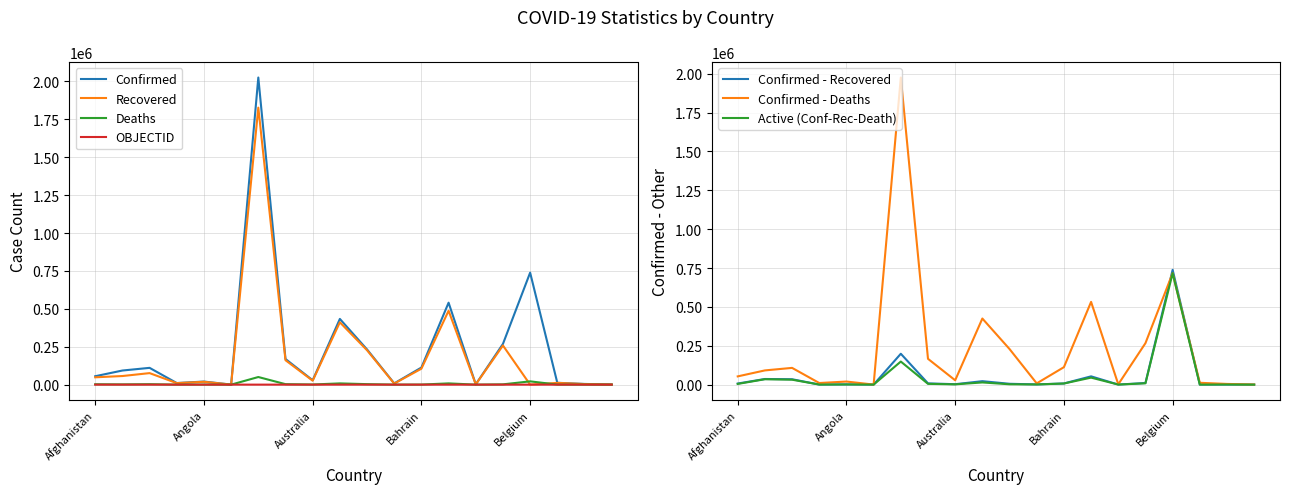

Reading left to right, extract all data points from this chart.

Confirmed: 55492	93075	110711	10503	20366	427	2025798	169167	28900	433487	232123	8311	112742	540592	2061	268687	738631	12145	4560	864
Recovered: 48395	56764	75999	9911	18795	199	1827118	161015	26126	411199	226654	6931	105166	487229	1616	258202	0	11626	3772	856
Deaths: 2427	1555	2939	107	492	9	50236	3141	909	8211	3180	178	403	8274	23	1849	21662	313	56	1
OBJECTID: 1	2	3	4	5	6	7	8	9	17	18	19	20	21	22	23	24	36	37	38